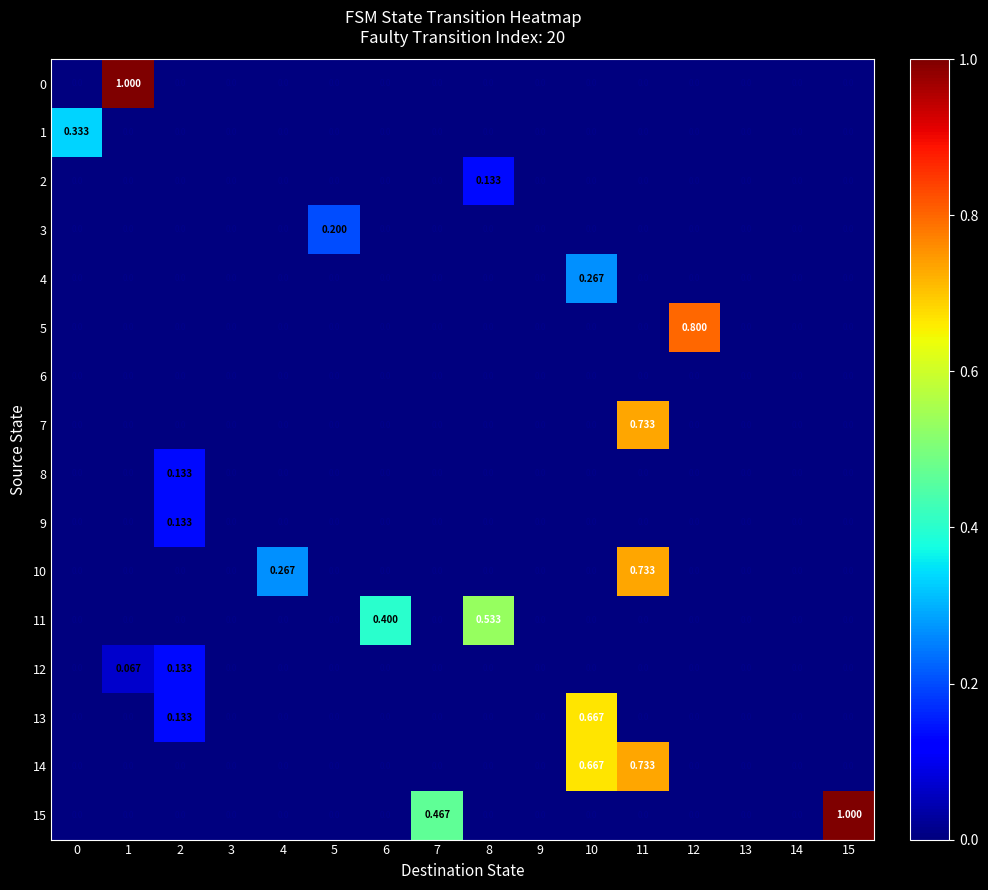

How many categories are shown in the chart?

16